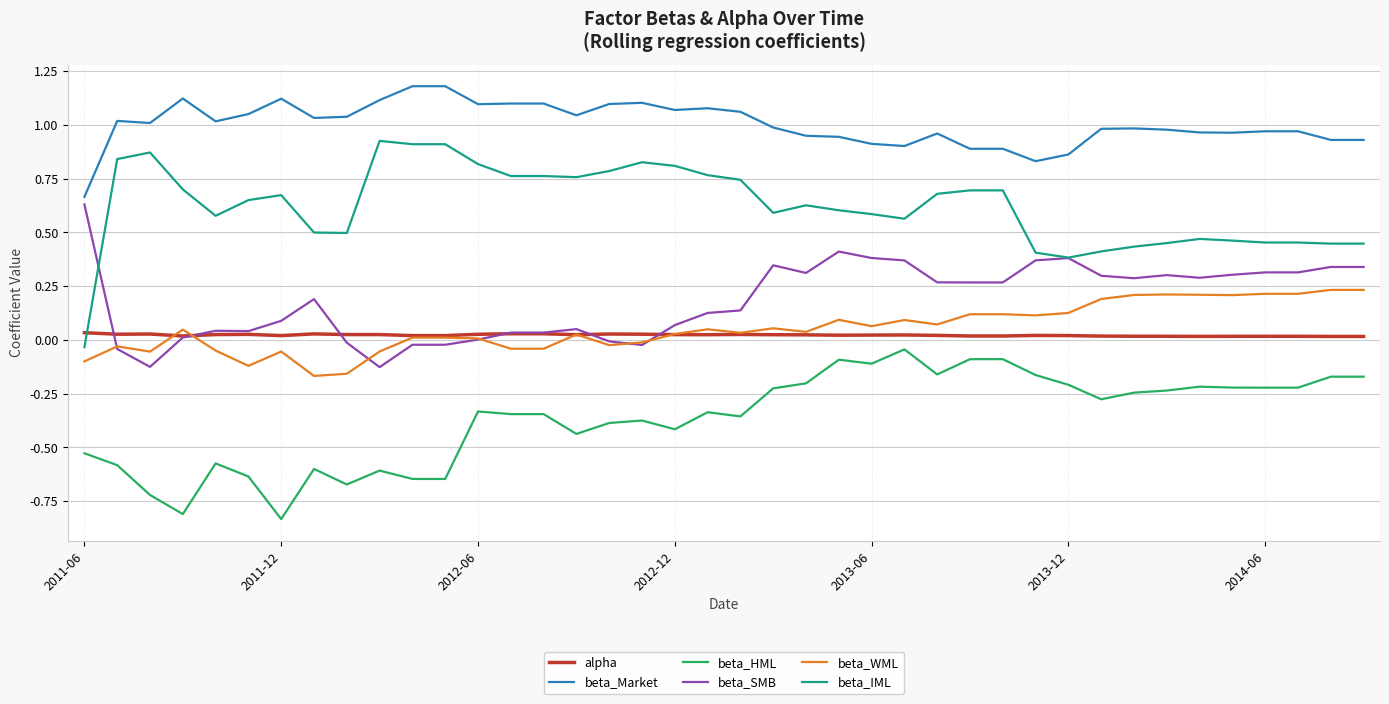

True or false: alpha and beta_HML cross at least once.

False